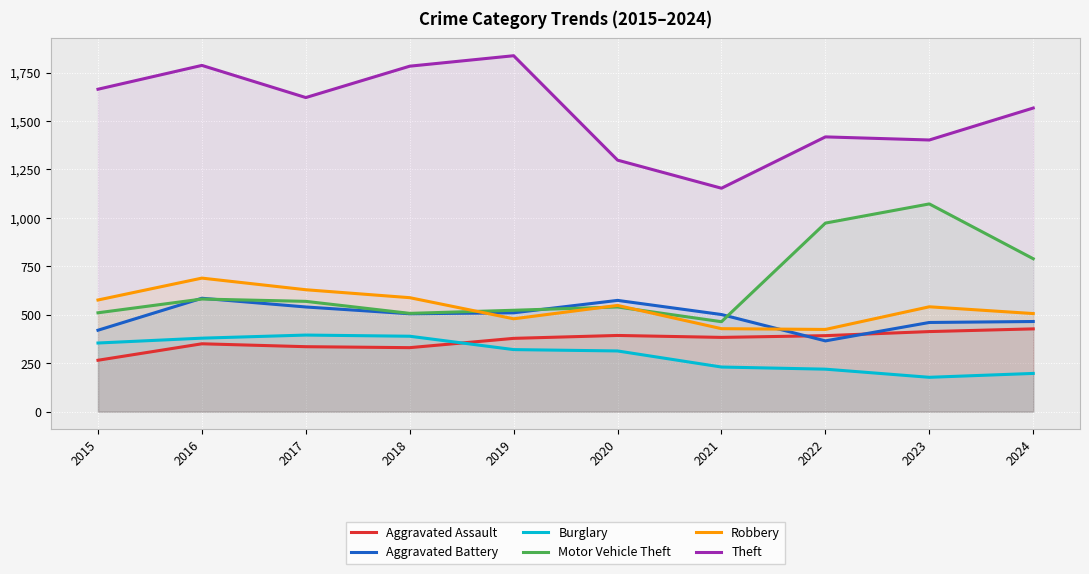

List the series in order of their peak value, highest first.

Theft, Motor Vehicle Theft, Robbery, Aggravated Battery, Aggravated Assault, Burglary